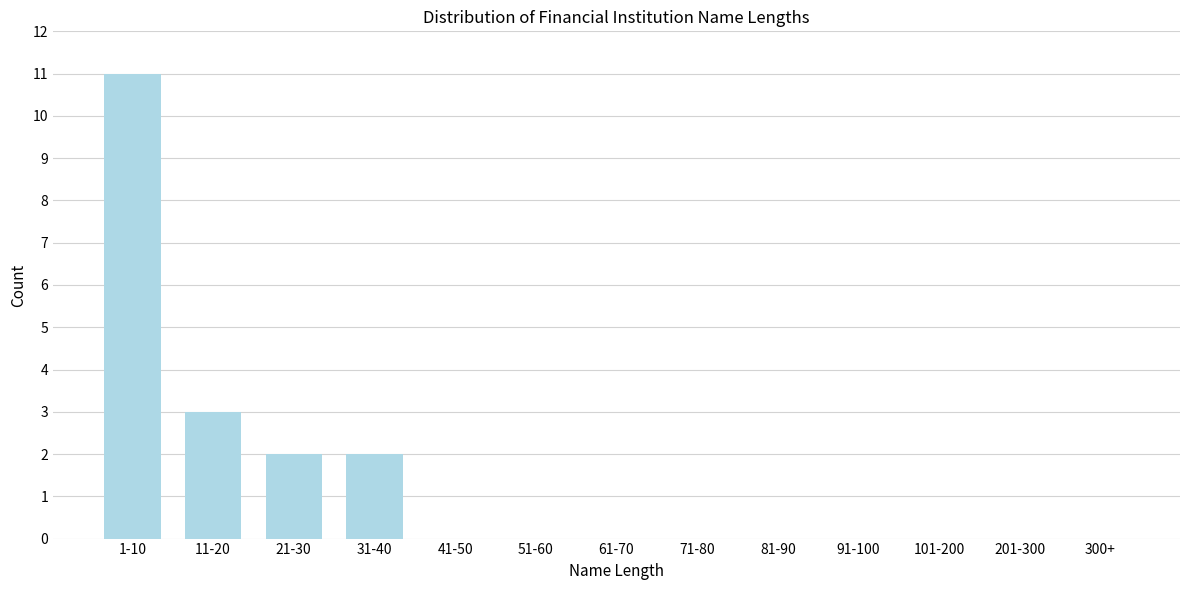

Reading left to right, transcribe all the data shown in this chart.

1-10=11	11-20=3	21-30=2	31-40=2	41-50=0	51-60=0	61-70=0	71-80=0	81-90=0	91-100=0	101-200=0	201-300=0	300+=0